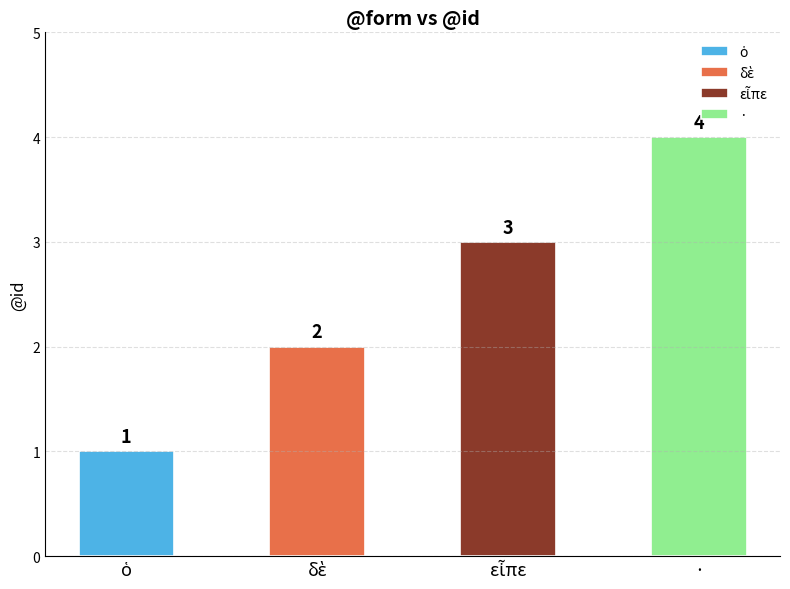

What is the smallest value displayed?

1